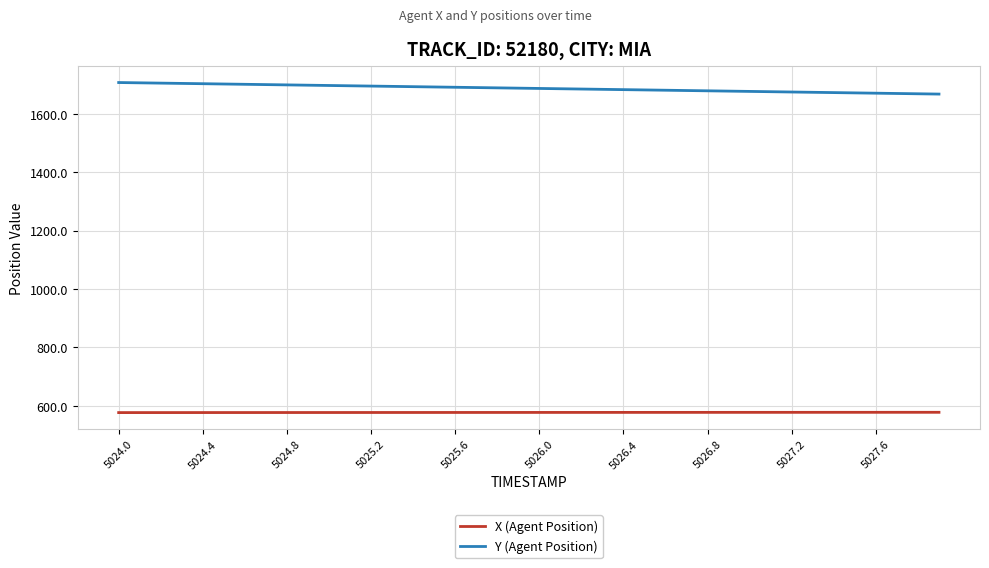

Rank the series by their maximum value, from lowest to highest.

X (Agent Position), Y (Agent Position)